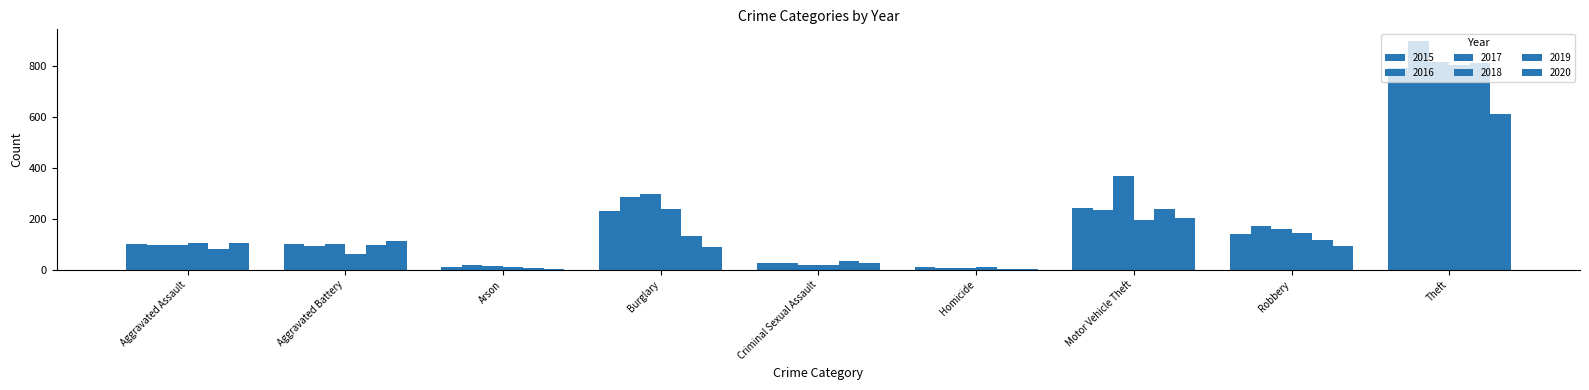

Reading left to right, extract all data points from this chart.

2015: 99	99	12	229	26	9	240	139	790
2016: 97	94	17	285	26	6	233	172	897
2017: 98	99	14	295	19	7	366	161	813
2018: 106	62	11	238	19	9	194	144	802
2019: 83	98	5	131	33	4	238	115	811
2020: 104	113	4	88	28	2	201	93	611